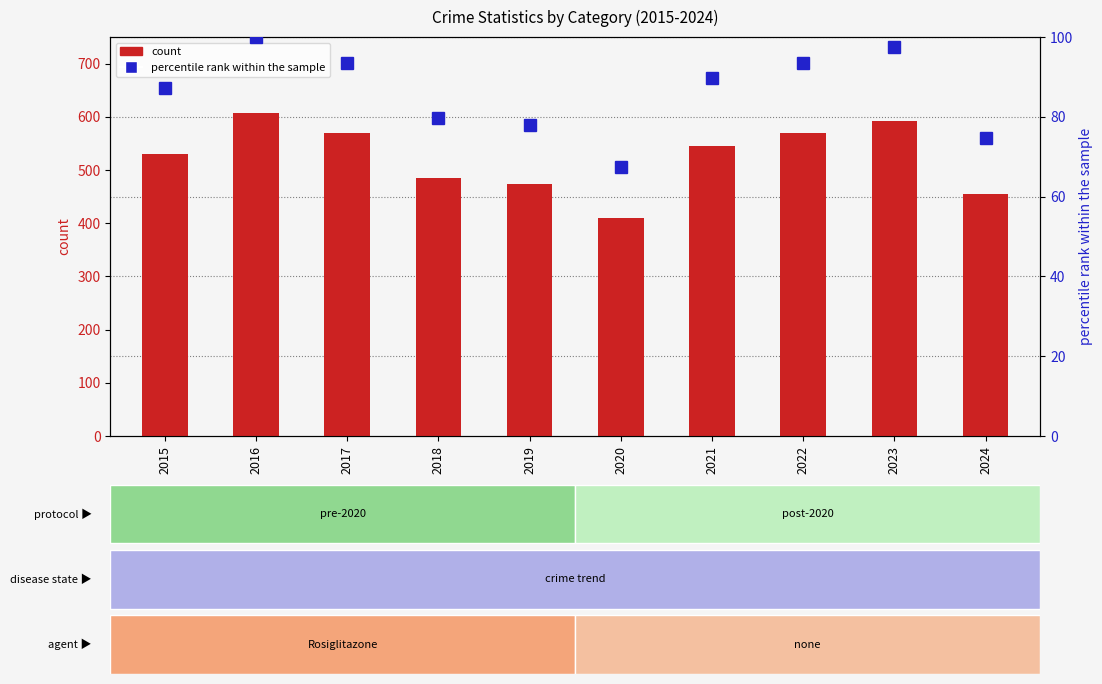

Between 2022 and 2018, which is larger?

2022